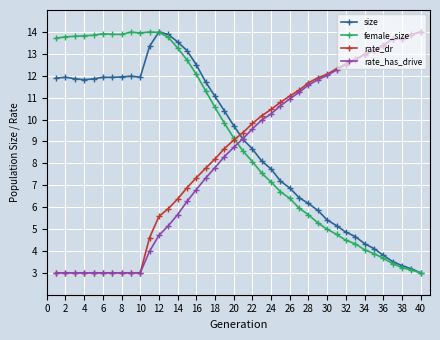

True or false: size has more than 1 points higher than both neighbors.

True